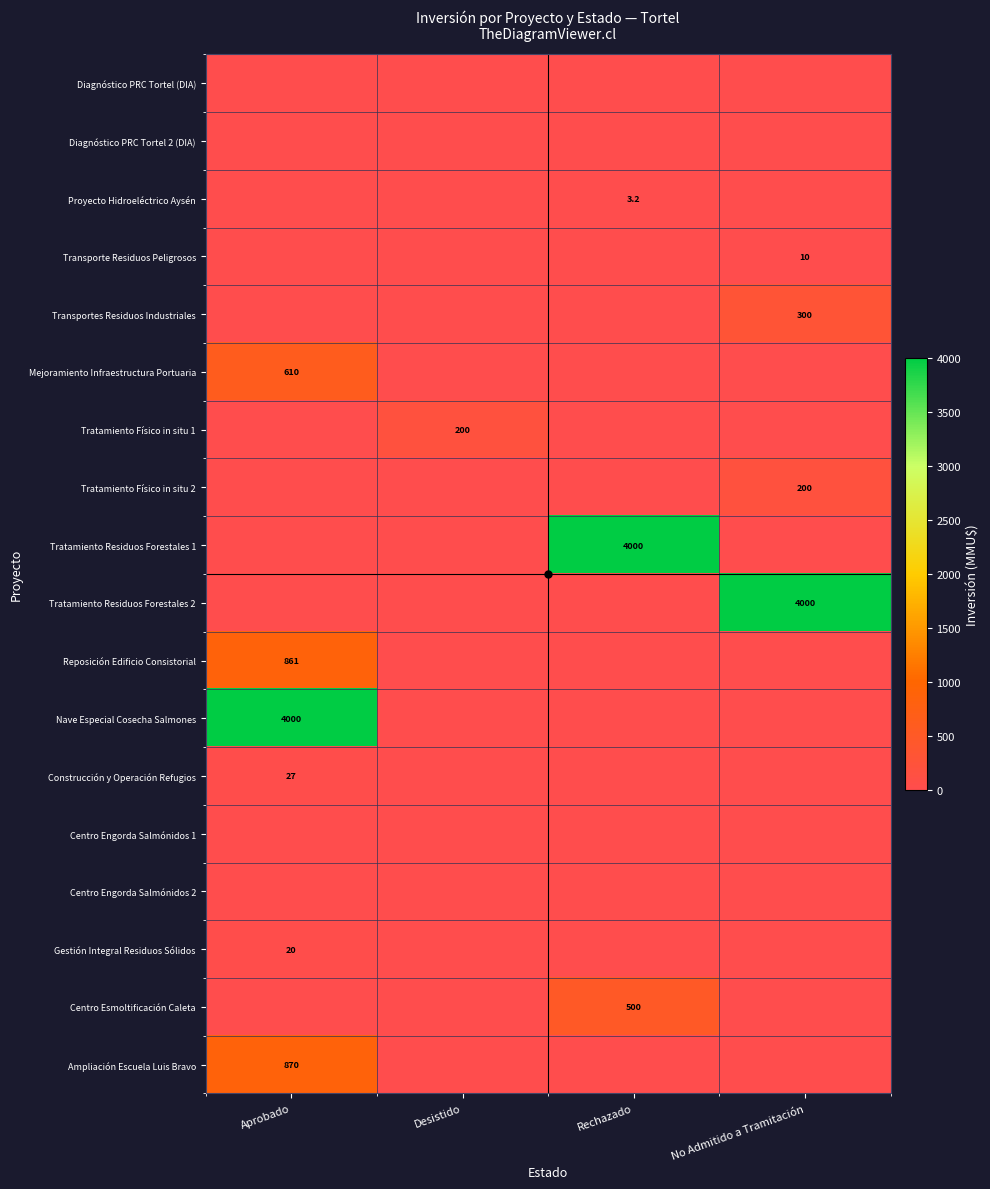

Which category has the highest value in the Centro Engorda Salmónidos 1 series?

Aprobado